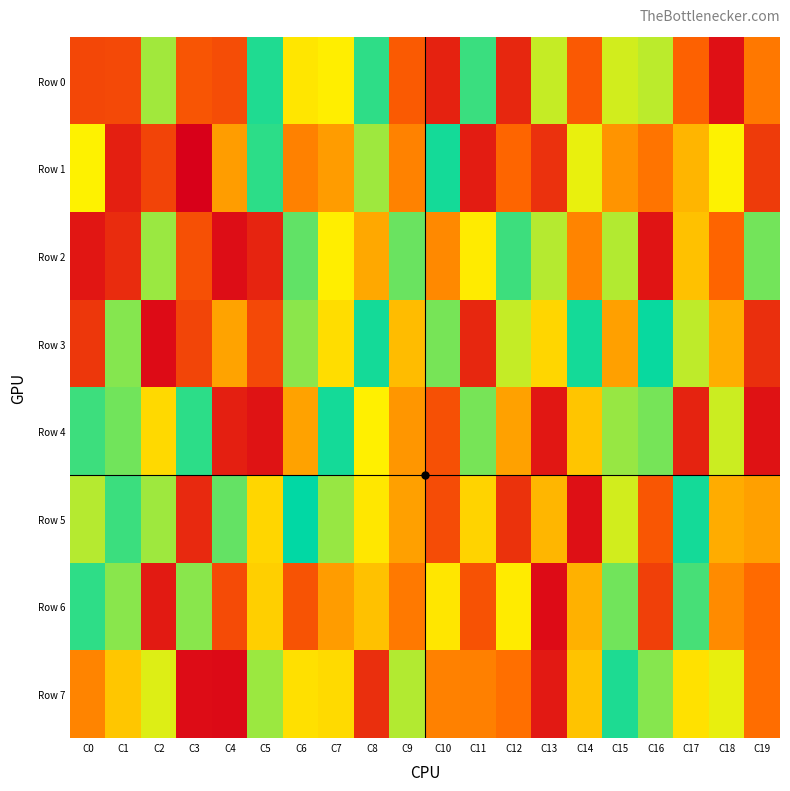

Reading left to right, list all the values displayed in this chart.

Row 0: C0=234649	C1=241250	C2=788993	C3=280597	C4=253973	C5=957208	C6=636948	C7=656501	C8=938058	C9=296788	C10=112746	C11=922177	C12=129826	C13=741890	C14=291049	C15=724988	C16=754757	C17=317071	C18=55272	C19=378008
Row 1: C0=666867	C1=103121	C2=226293	C3=2240	C4=465549	C5=940898	C6=398641	C7=463452	C8=792503	C9=401746	C10=970741	C11=94813	C12=332485	C13=162437	C14=693430	C15=443830	C16=368239	C17=521717	C18=668695	C19=194463
Row 2: C0=73430	C1=145098	C2=797615	C3=263530	C4=45588	C5=119899	C6=872104	C7=657497	C8=492108	C9=859418	C10=418881	C11=649472	C12=918530	C13=762914	C14=406129	C15=766243	C16=69309	C17=549924	C18=328649	C19=848190
Row 3: C0=180617	C1=824968	C2=38079	C3=228055	C4=480043	C5=238329	C6=817708	C7=619025	C8=971275	C9=538090	C10=843218	C11=130767	C12=743851	C13=599992	C14=972053	C15=472407	C16=986445	C17=751082	C18=504470	C19=154612
Row 4: C0=918952	C1=851168	C2=607521	C3=941302	C4=103754	C5=63923	C6=476756	C7=970870	C8=662883	C9=449100	C10=262615	C11=843296	C12=473842	C13=77605	C14=560011	C15=801325	C16=844852	C17=116503	C18=732964	C19=61493
Row 5: C0=763202	C1=920028	C2=792957	C3=137498	C4=868809	C5=601466	C6=997056	C7=802272	C8=641735	C9=471438	C10=248686	C11=592688	C12=166885	C13=524701	C14=53143	C15=725945	C16=282455	C17=970938	C18=501297	C19=471861
Row 6: C0=938107	C1=819687	C2=88108	C3=819437	C4=246970	C5=583807	C6=272085	C7=463023	C8=551691	C9=379942	C10=637276	C11=269809	C12=650230	C13=38093	C14=512408	C15=850774	C16=210475	C17=905065	C18=421938	C19=344917
Row 7: C0=404408	C1=561240	C2=710340	C3=41048	C4=36224	C5=796165	C6=624013	C7=611262	C8=155800	C9=767170	C10=400020	C11=397685	C12=356549	C13=84575	C14=555411	C15=959713	C16=823029	C17=625881	C18=695722	C19=352404